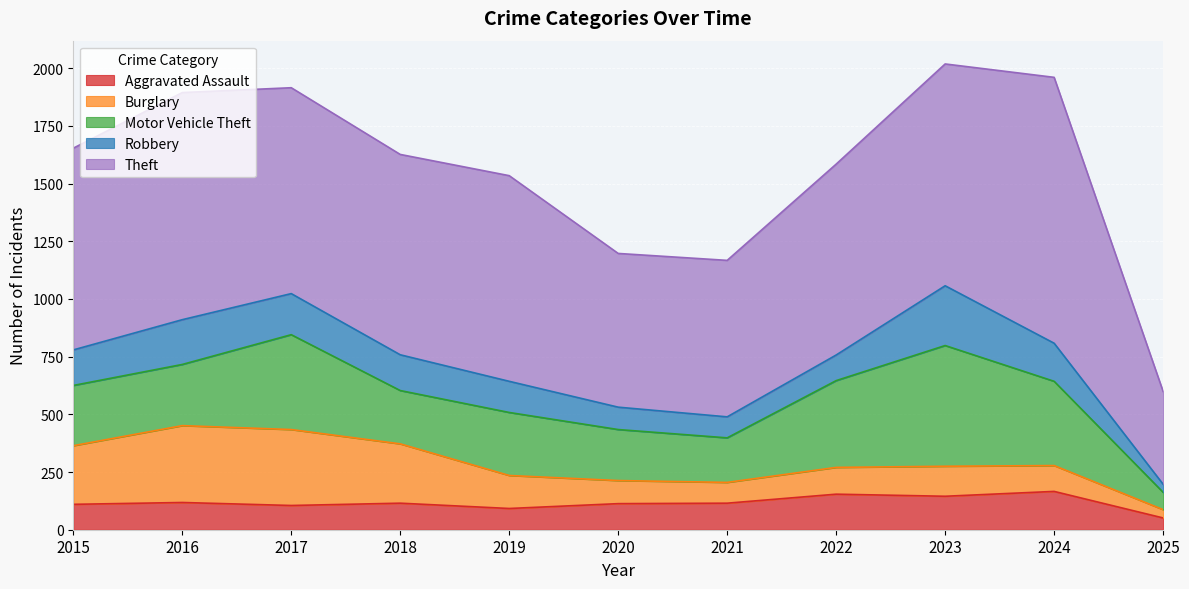

True or false: Theft and Robbery intersect in this chart.

False